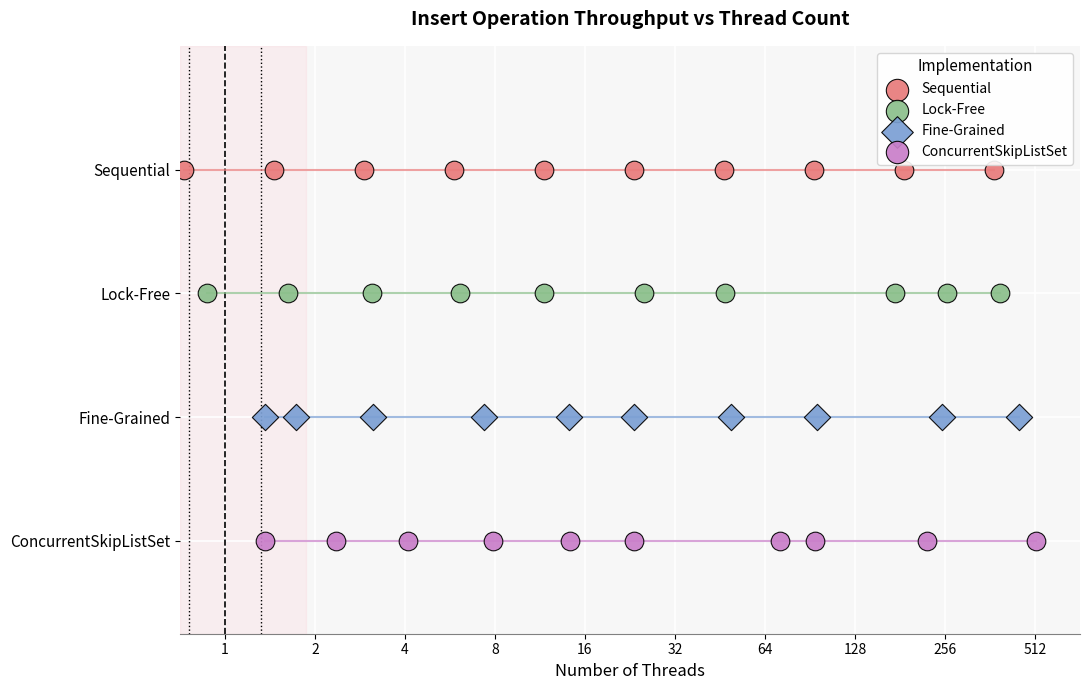

Which series contains the highest Y value?

Sequential